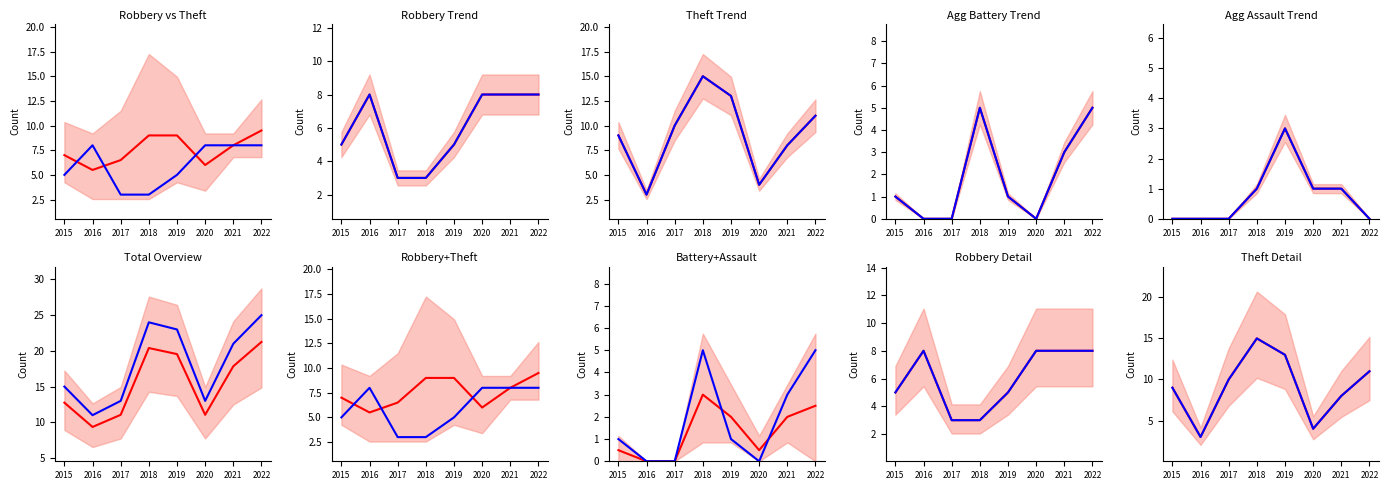

Reading right to left, extract all data points from this chart.

mean line: 2022=11	2021=8	2020=4	2019=13	2018=15	2017=10	2016=3	2015=9
observed: 2022=11	2021=8	2020=4	2019=13	2018=15	2017=10	2016=3	2015=9